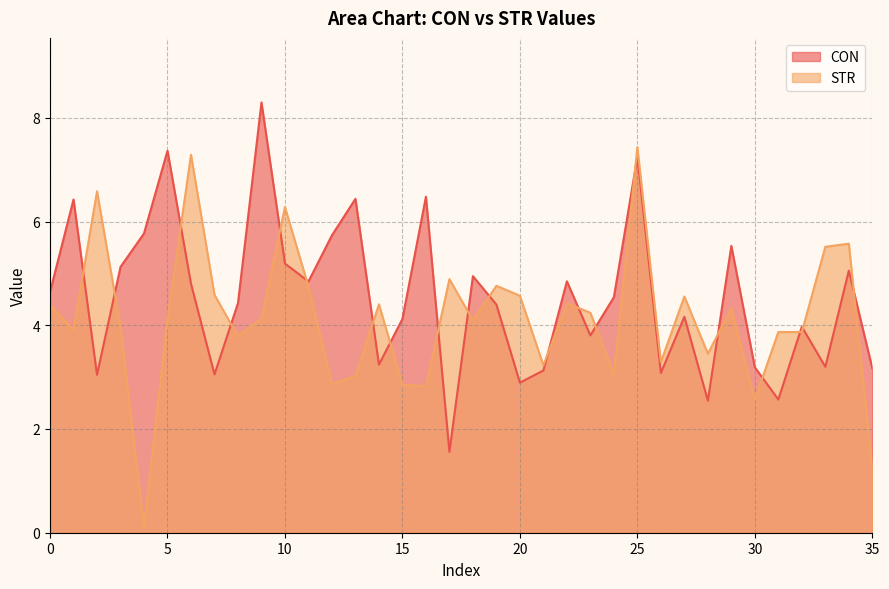

Is it true that the value at 21 is 5.6?

False